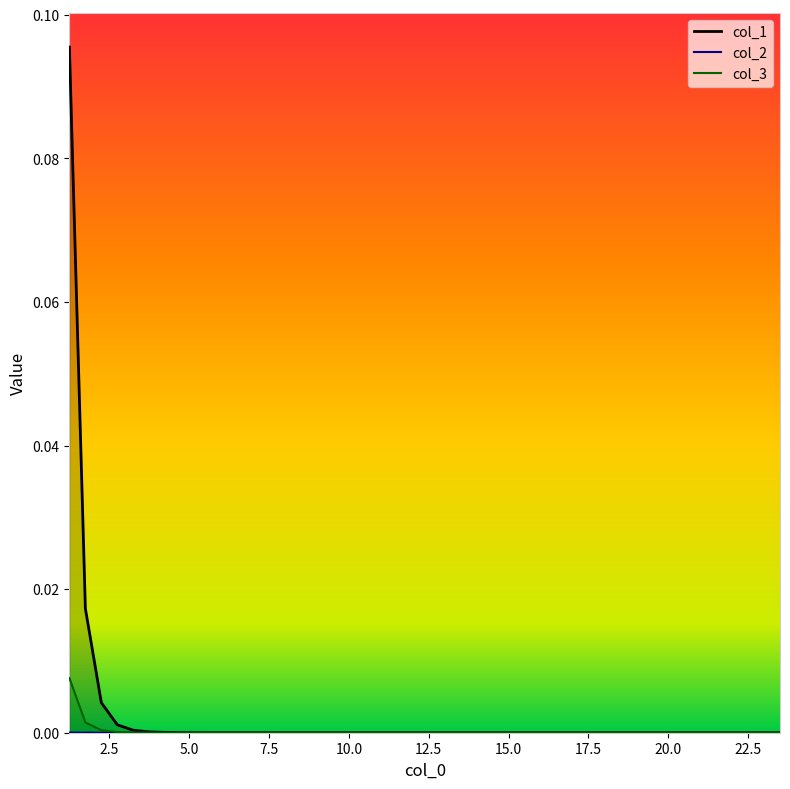

How many interior local valleys does the col_2 series have?

1